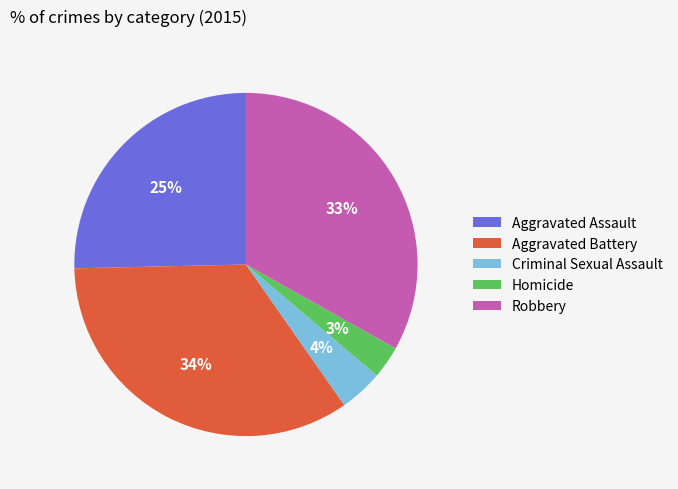

What is the largest slice in the pie chart?

Aggravated Battery